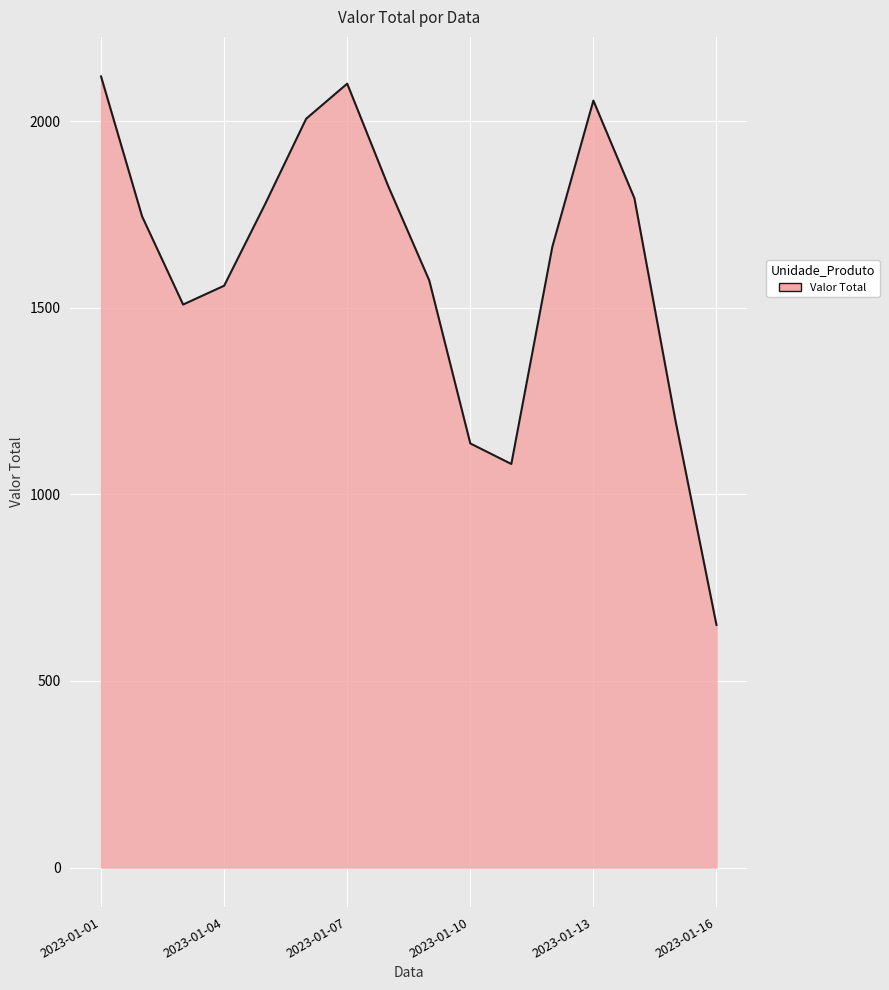

What is the greatest value displayed?

2119.7